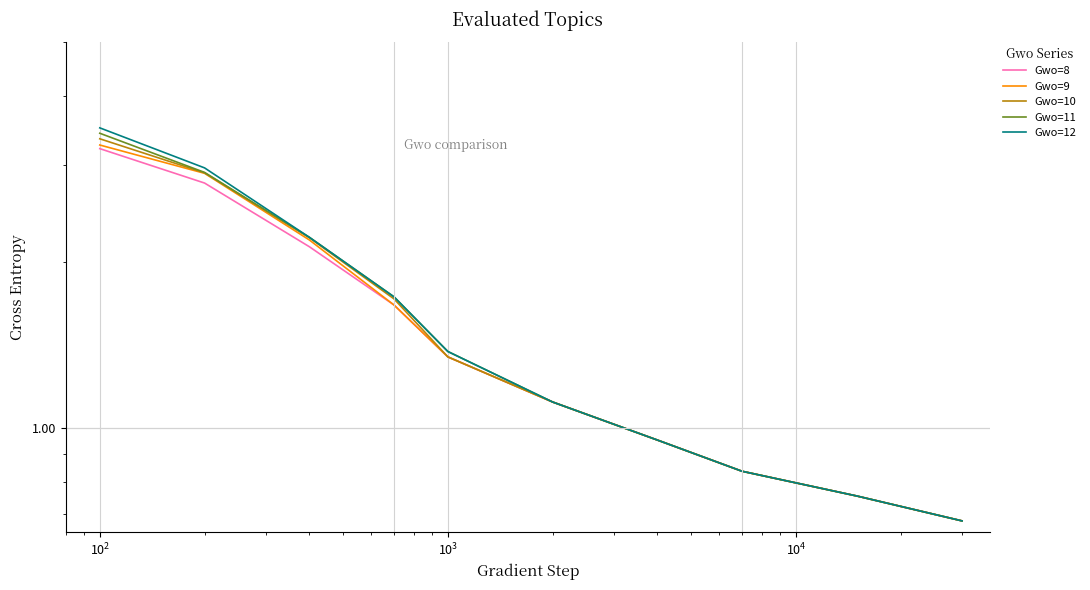

True or false: Gwo=11 and Gwo=8 intersect in this chart.

False